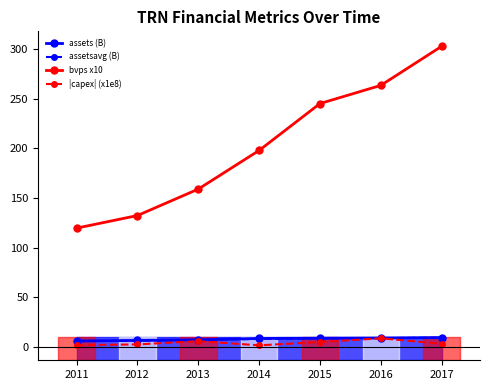

Which series has the widest spread of values?

bvps x10